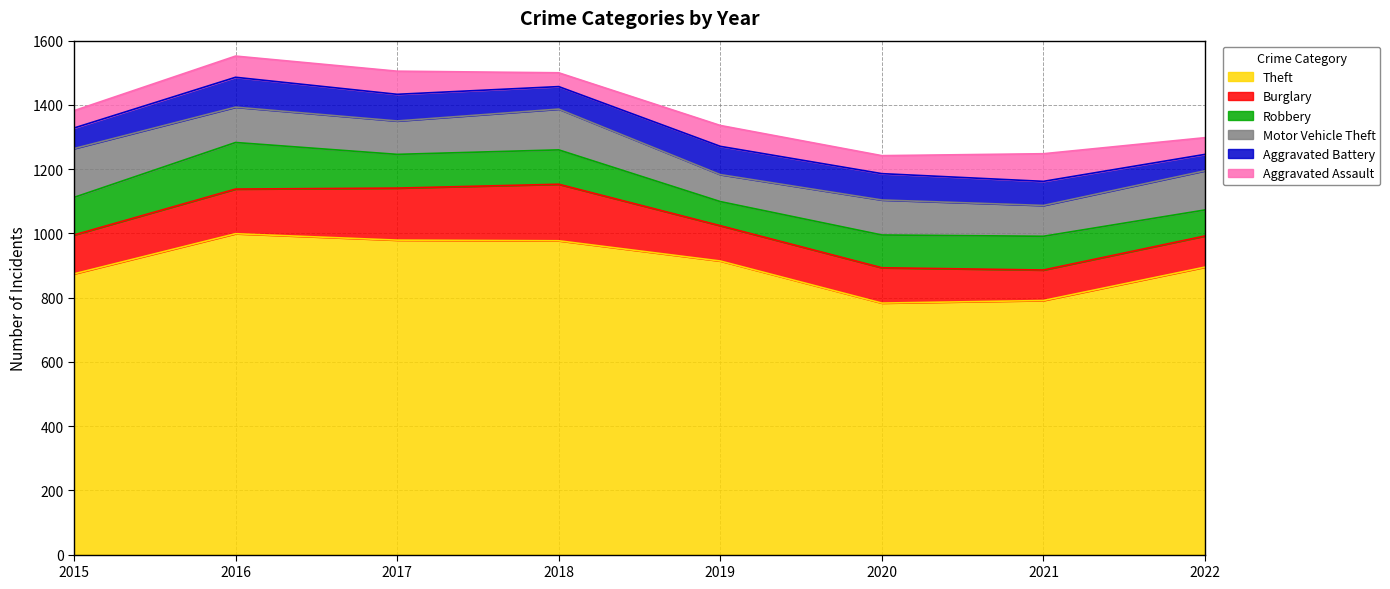

Rank the series at 2021 from highest to lowest value.

Theft, Robbery, Motor Vehicle Theft, Burglary, Aggravated Assault, Aggravated Battery